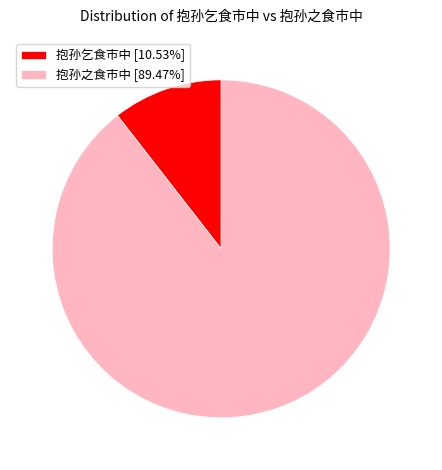

What is the ratio of the value at 抱孙之食市中 [89.47%] to the value at 抱孙乞食市中 [10.53%]?

8.5